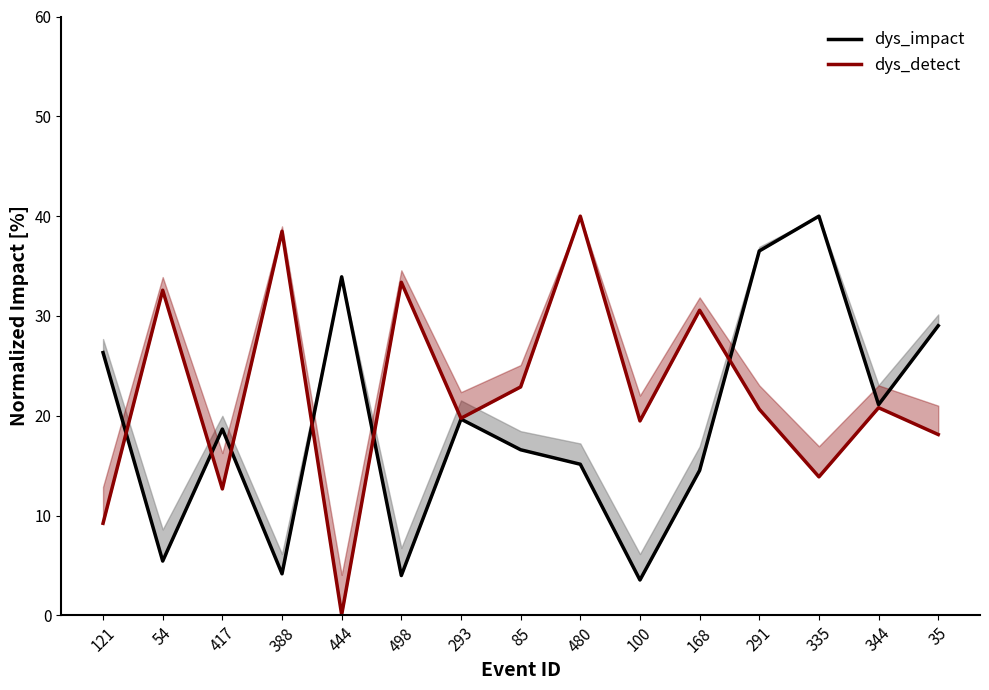

What are all the series names shown in the legend?

dys_impact, dys_detect